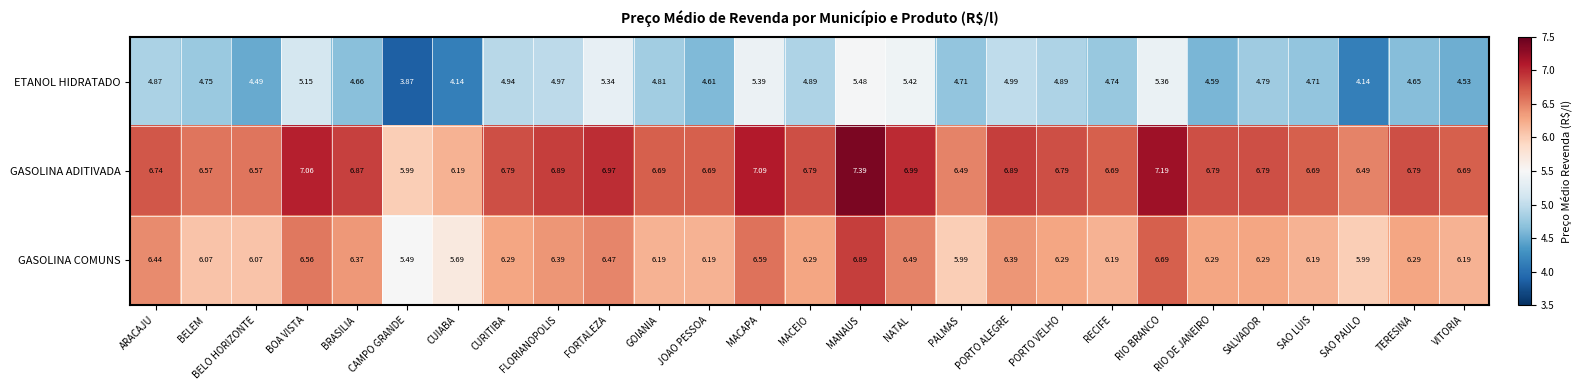

At which label does ETANOL HIDRATADO first exceed 4?

ARACAJU